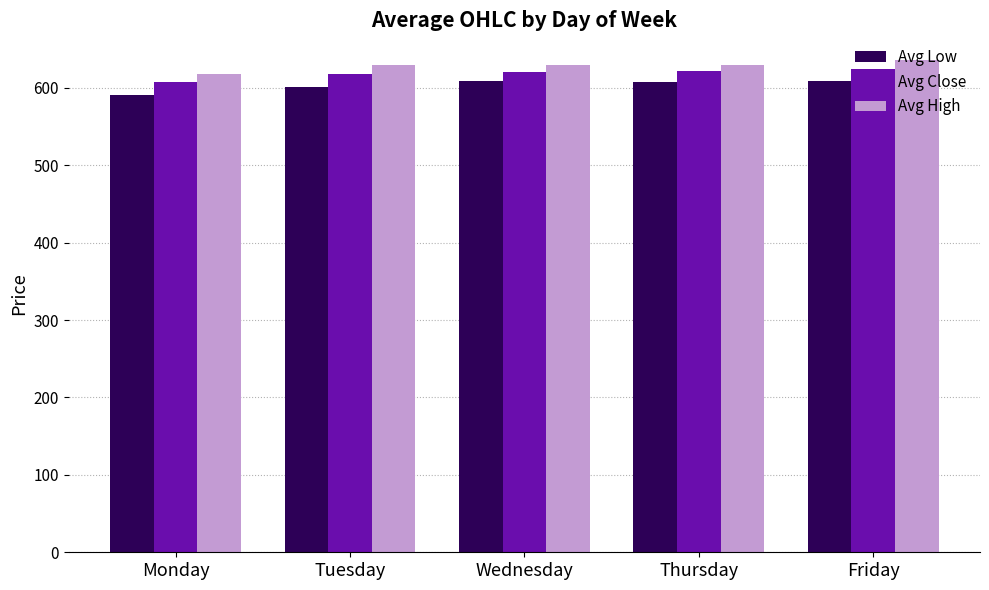

True or false: Avg Low has a value of 601.5 at Tuesday.

True